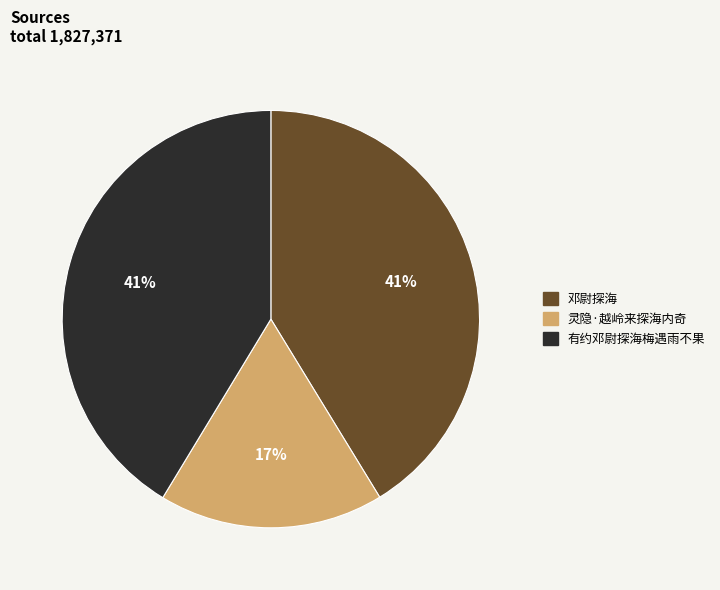

To the nearest percent, what is the difference between the largest and smallest slice percentages?

24%